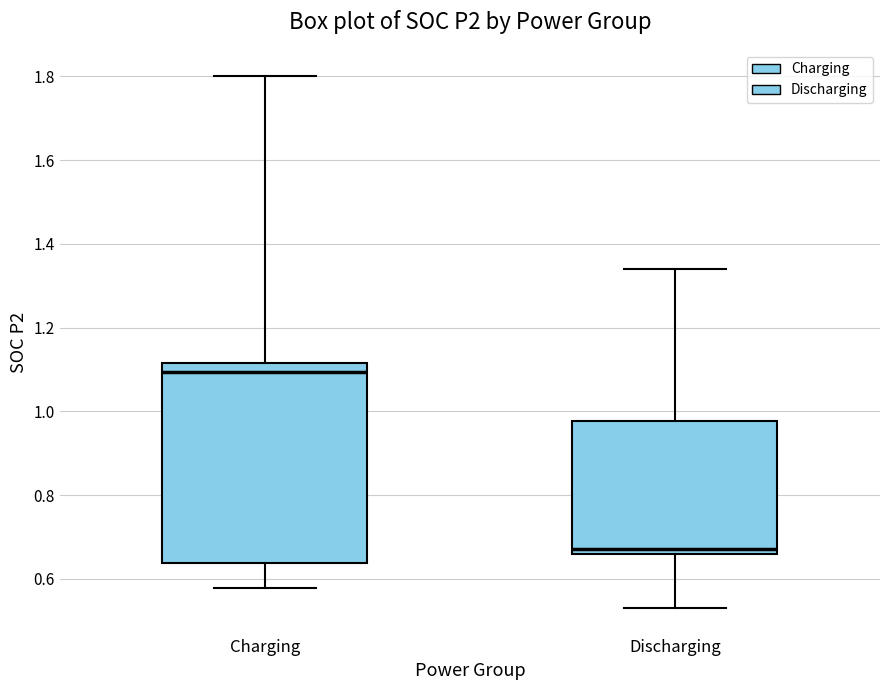

Reading left to right, read every box against the y-axis: the position of its median line, the range the box covers, and the ends of its whiskers. The values are not printed on the chart, so give them approximately, as read against the axis.

Charging: median 1.10, box 0.64 to 1.12, whiskers 0.58 to 1.80
Discharging: median 0.68, box 0.66 to 0.98, whiskers 0.54 to 1.34